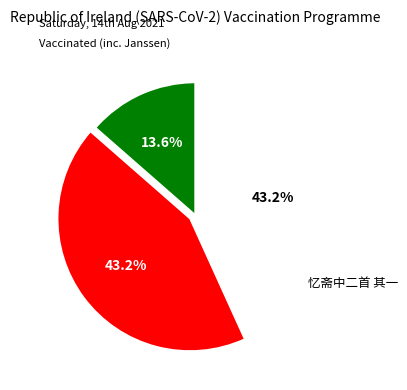

Does any single category account for the majority?

No